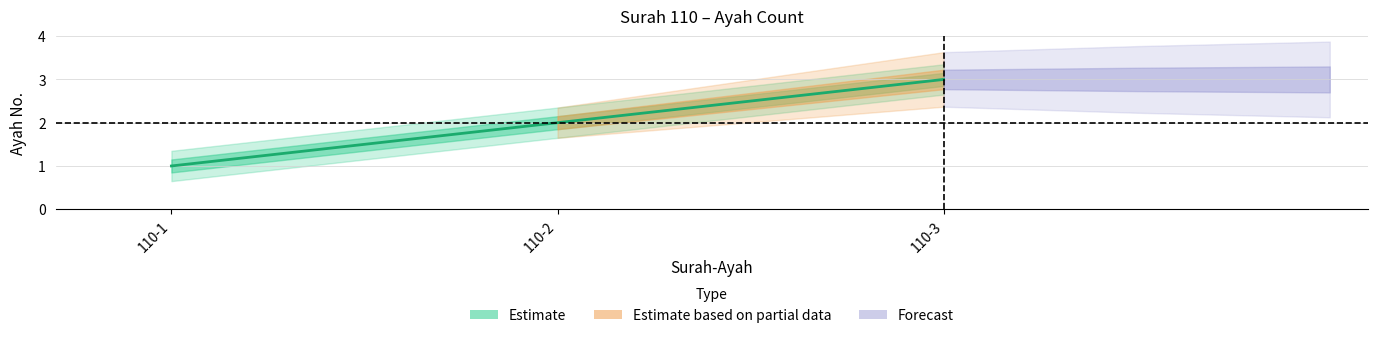

The value at 110-3 is 3. True or false?

True